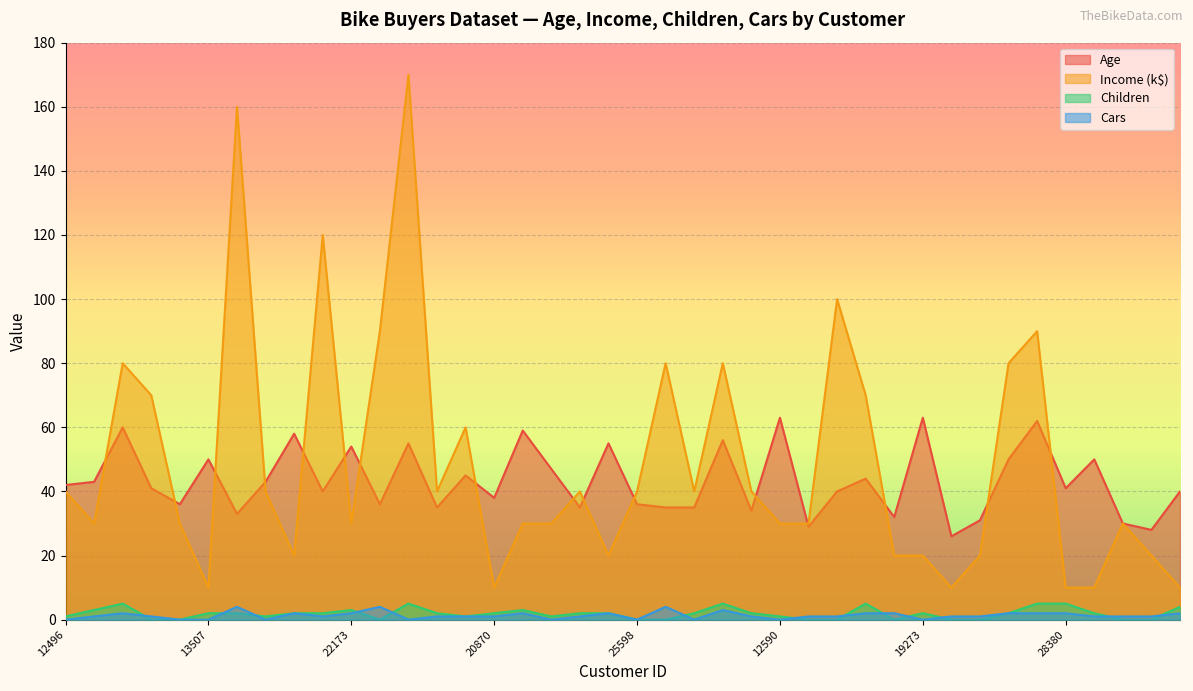

True or false: Age and Cars cross at least once.

False